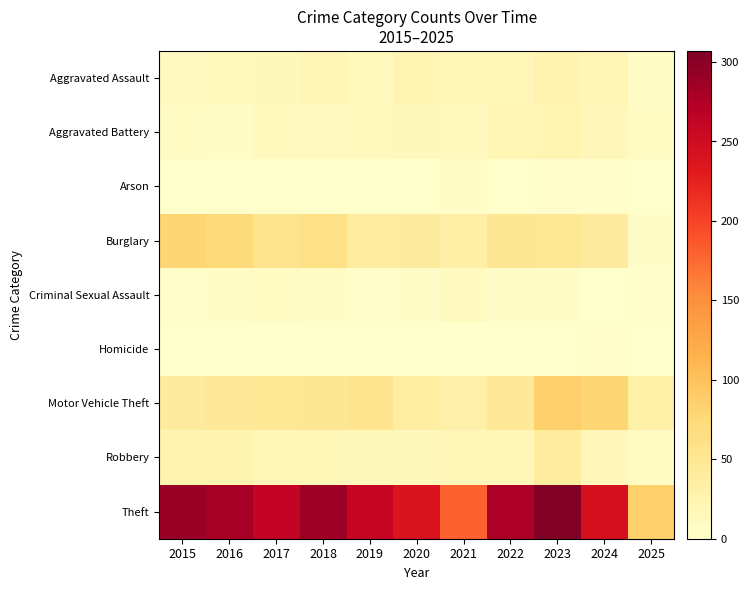

At which category is the sum across all series the highest?

2023